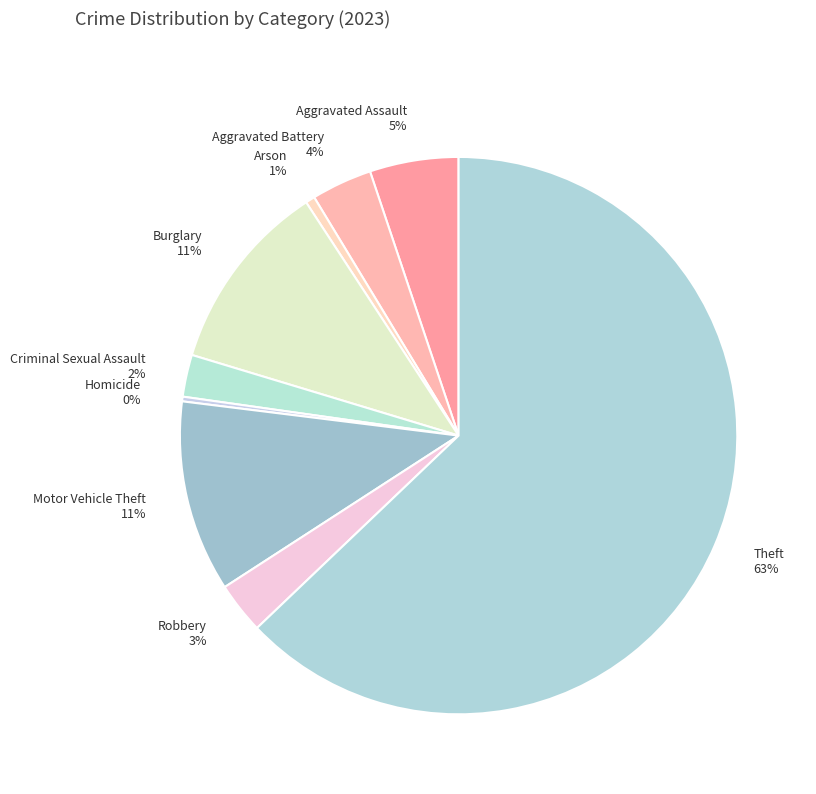

Which slice is the largest?

Theft